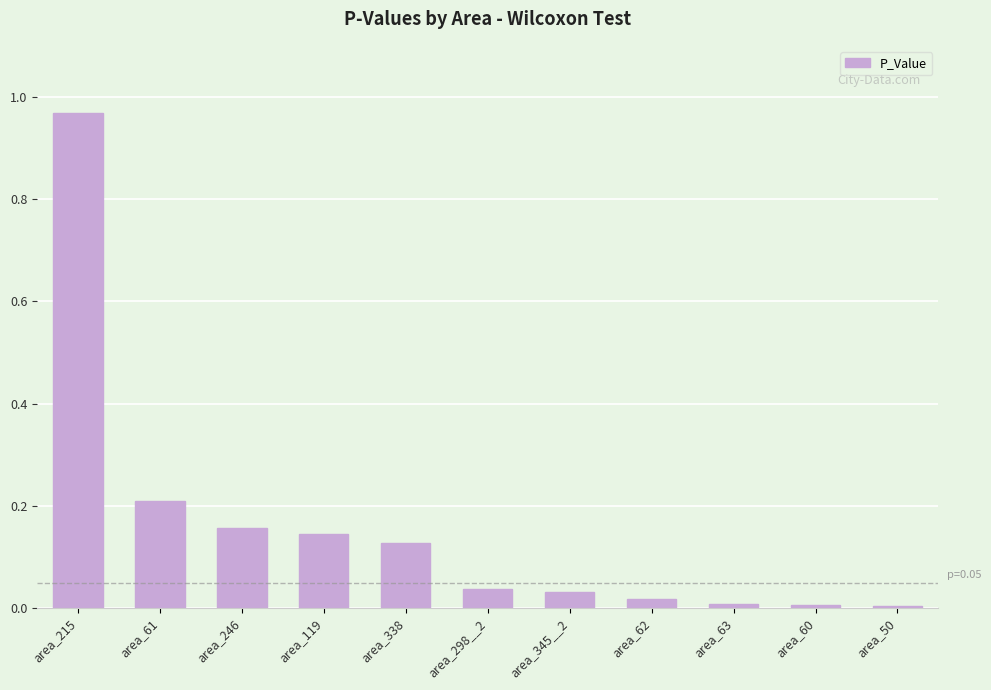

What is the change in value from area_61 to area_60?

-0.2